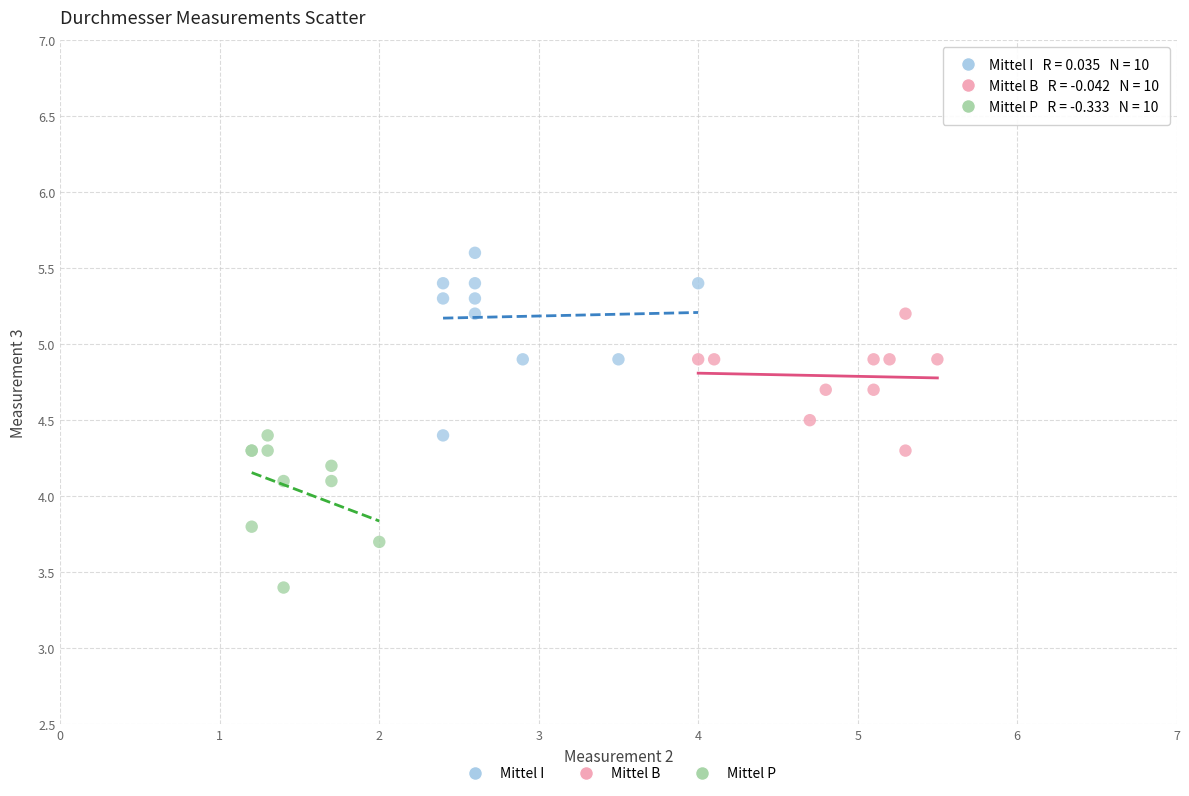

Which series reaches the maximum Y coordinate?

Mittel I